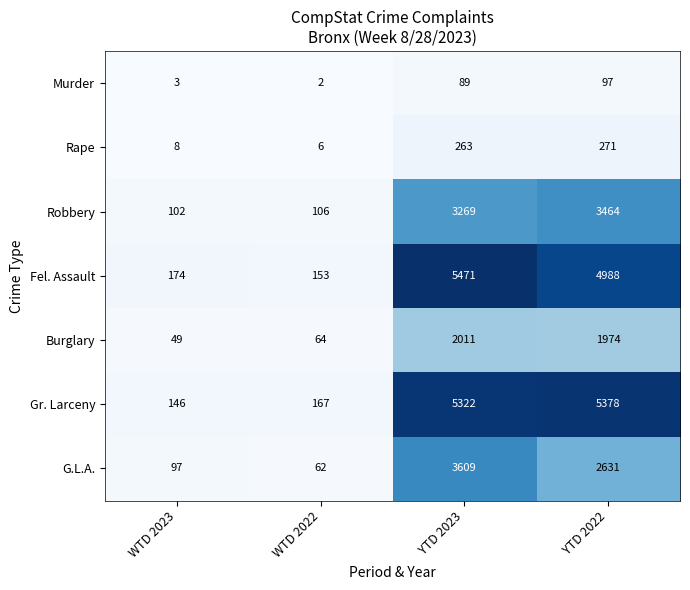

What is the difference between the Fel. Assault values at YTD 2023 and YTD 2022?

483